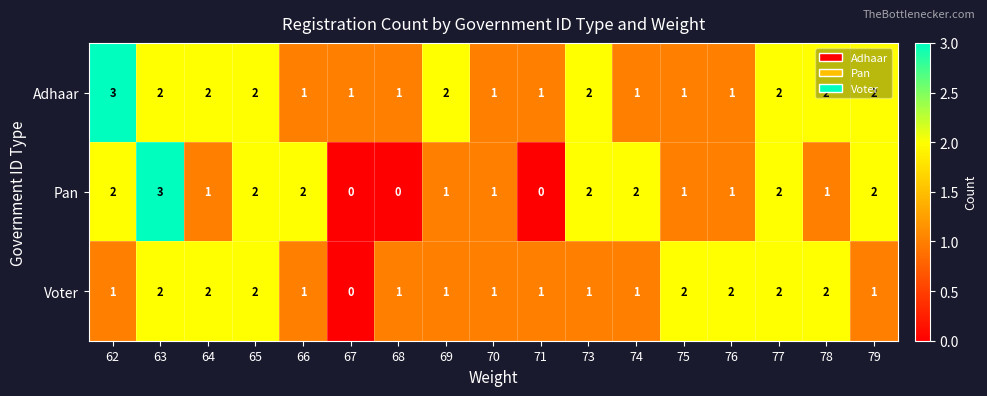

Which series has the largest range (max minus min)?

Pan